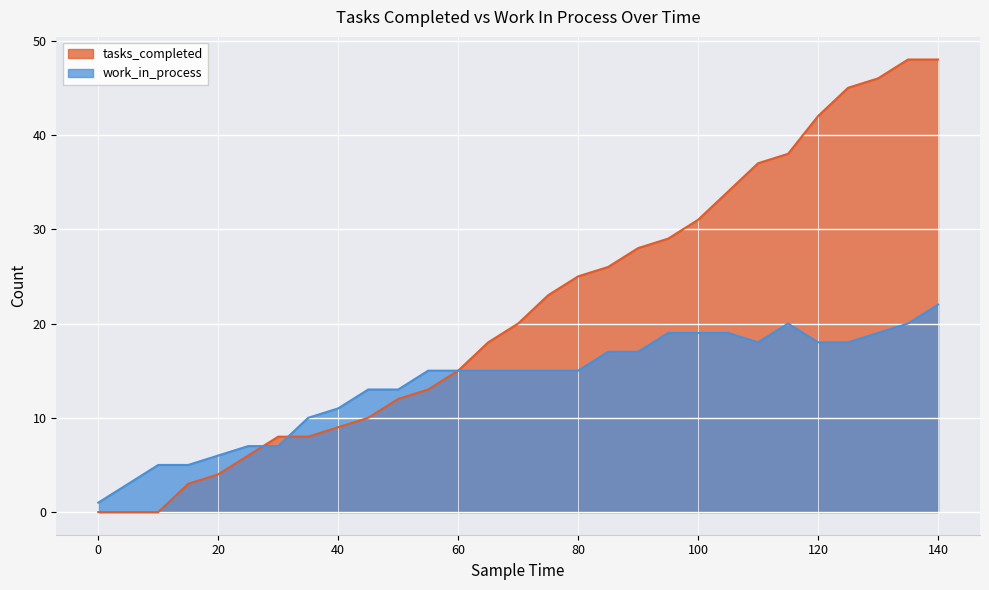

What is the sum of the work_in_process values at 50 and 100?

32